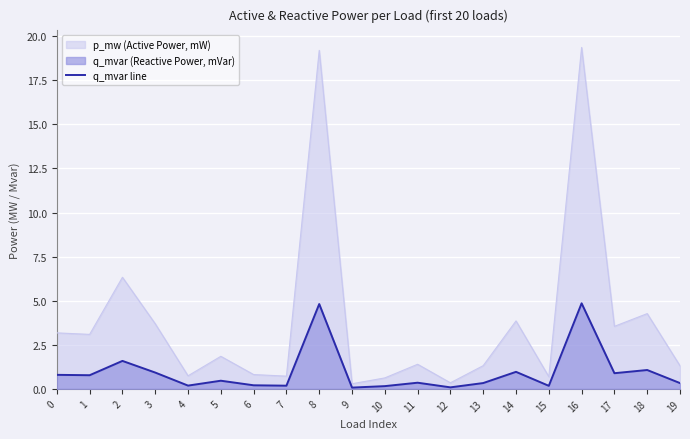

Count the number of data series in this chart.

2